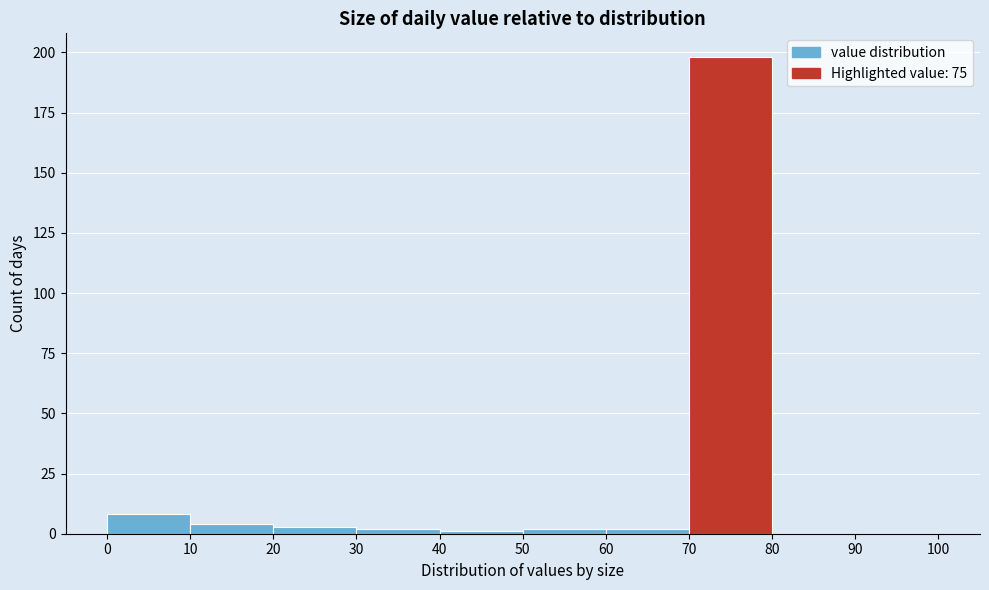

Reading left to right, transcribe this chart: for each bar, give the range it covers on the x-axis and its height. The values are not printed on the chart, so give them approximately, as read against the axis.

0 to 10: 10
10 to 20: under 5
20 to 30: under 5
30 to 40: under 5
40 to 50: under 5
50 to 60: under 5
60 to 70: under 5
70 to 80: 200
80 to 90: 0
90 to 100: 0